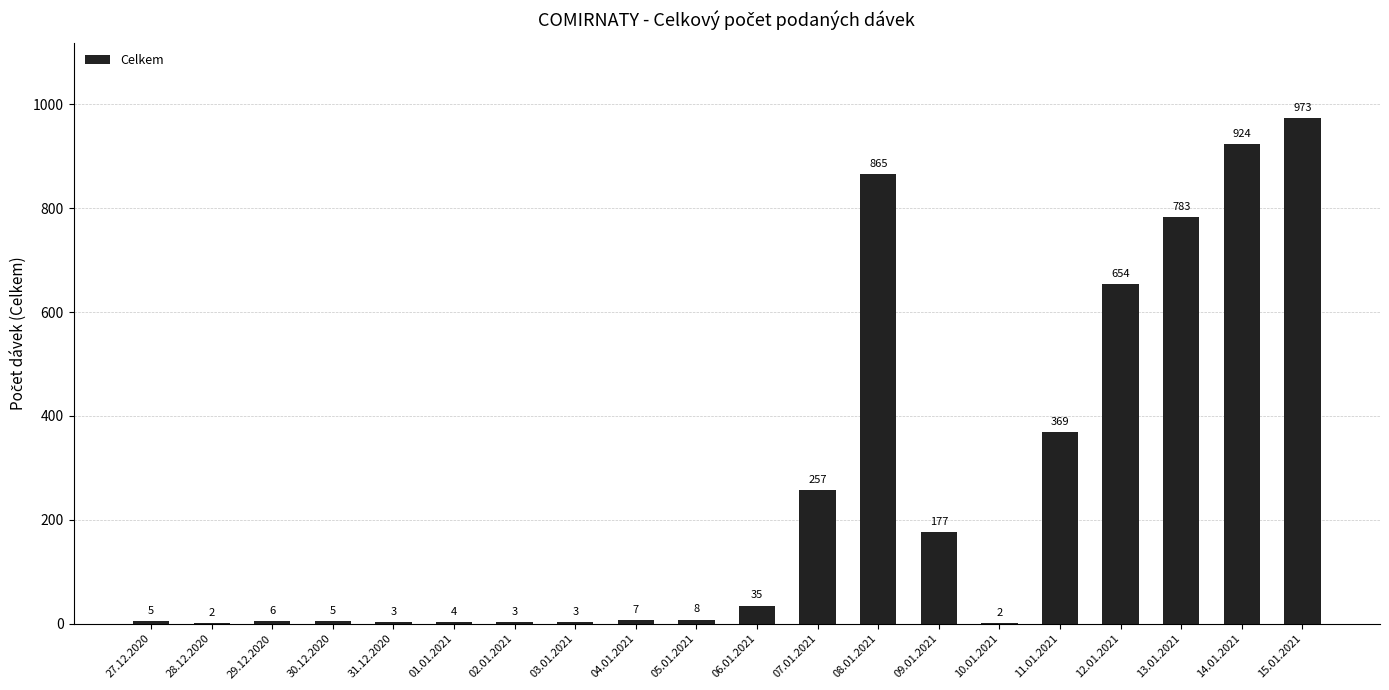

What is the sum of all values?

5085